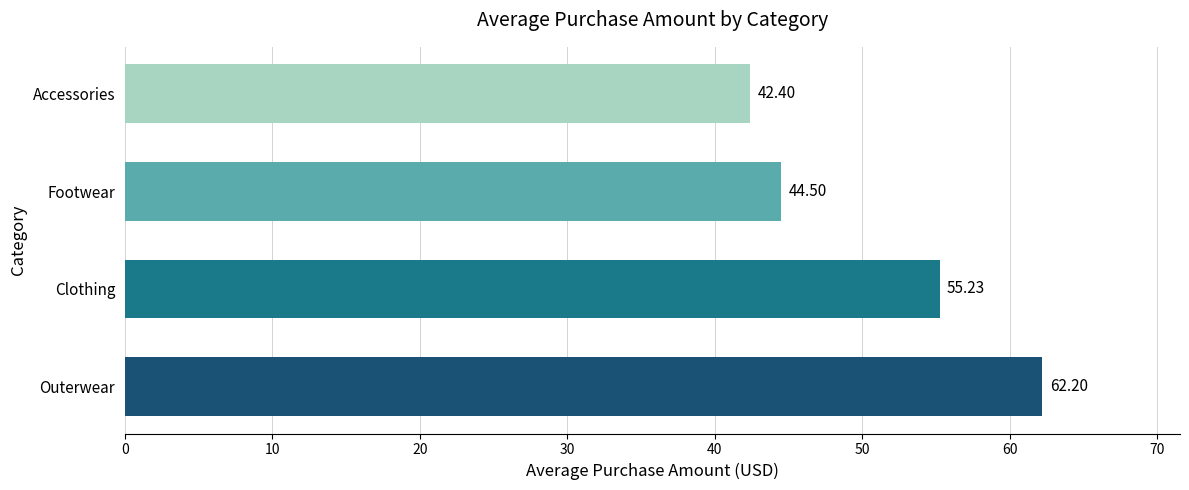

List the labels in order of value, smallest first.

Accessories, Footwear, Clothing, Outerwear